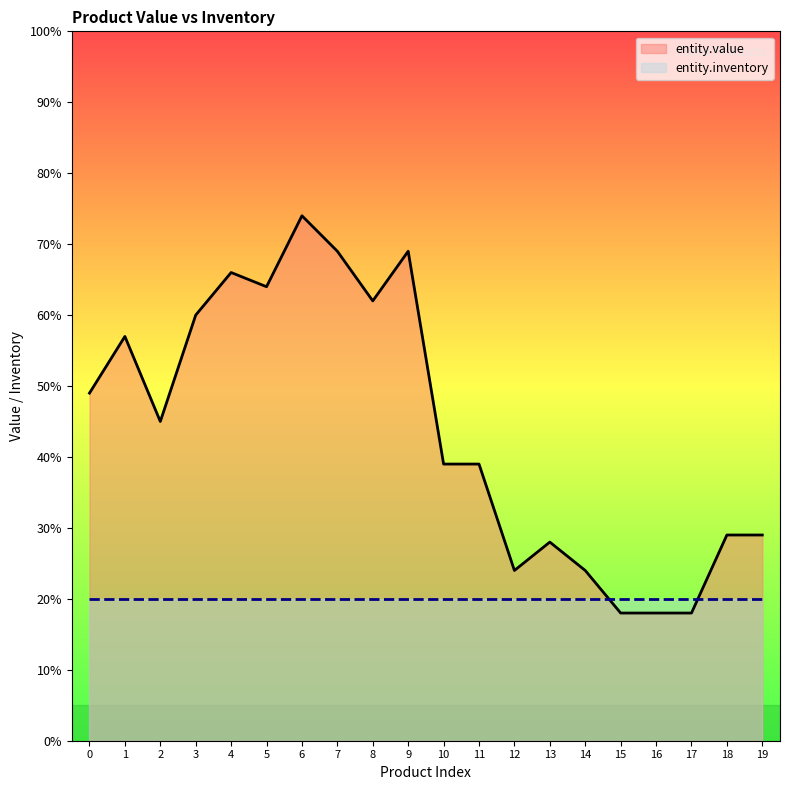

The entity.inventory series shows 9.0 at 7. True or false?

False